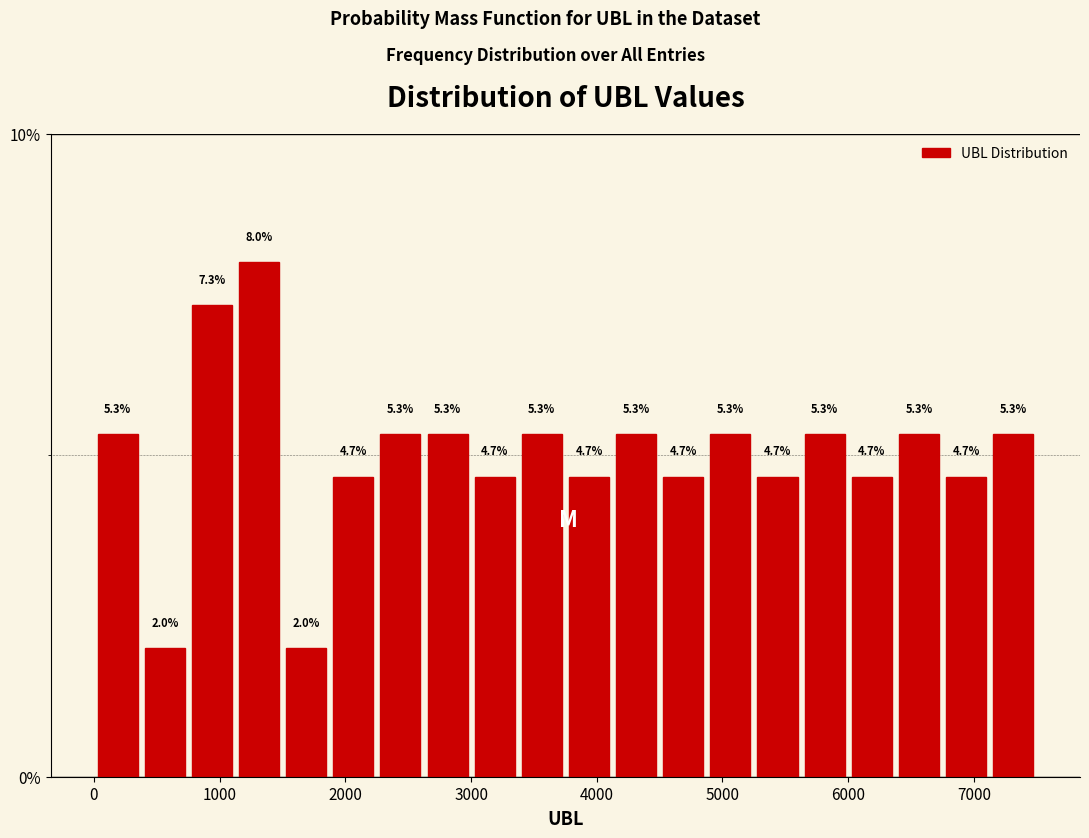

Around what value on the x-axis is the tallest bar? Give the approximate position of its centre, as read against the axis.

1300